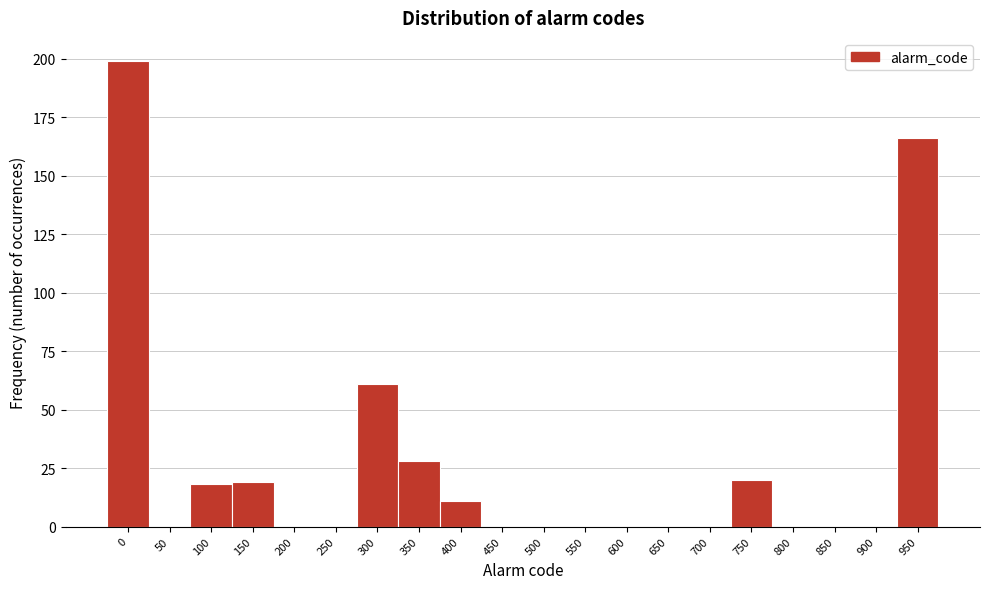

Reading left to right, what are all the values shown in this chart?

0=199	50=0	100=18	150=19	200=0	250=0	300=61	350=28	400=11	450=0	500=0	550=0	600=0	650=0	700=0	750=20	800=0	850=0	900=0	950=166